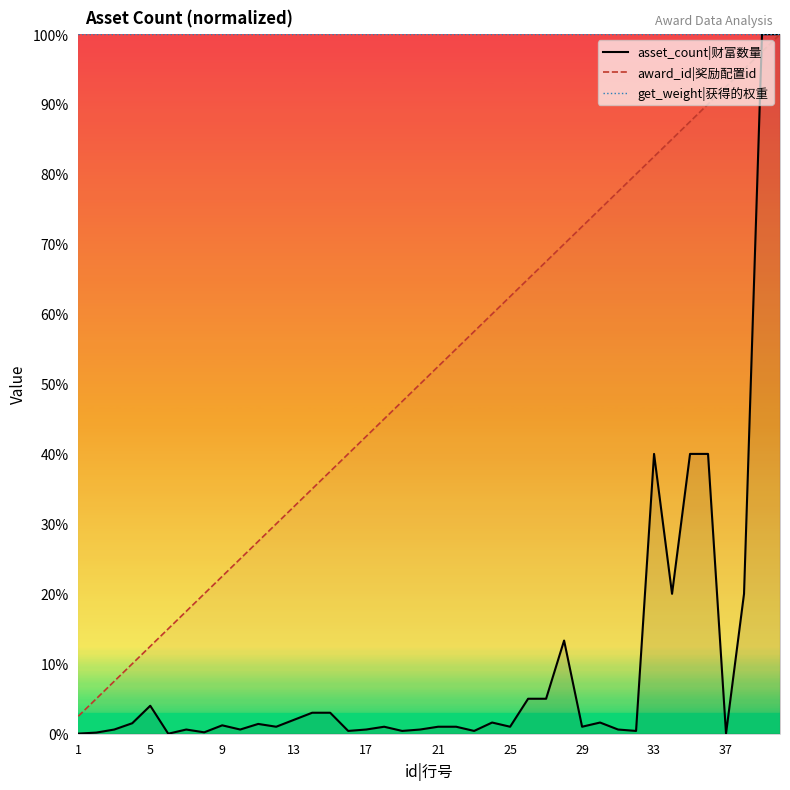

At 1, list the series in order from largest to smallest.

get_weight|获得的权重, award_id|奖励配置id, asset_count|财富数量